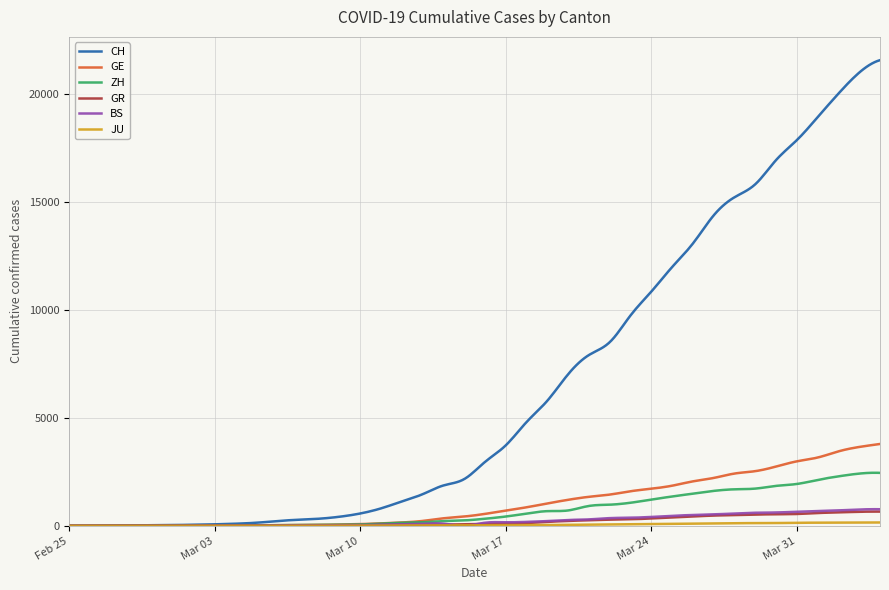

How many lines are shown in the chart?

6